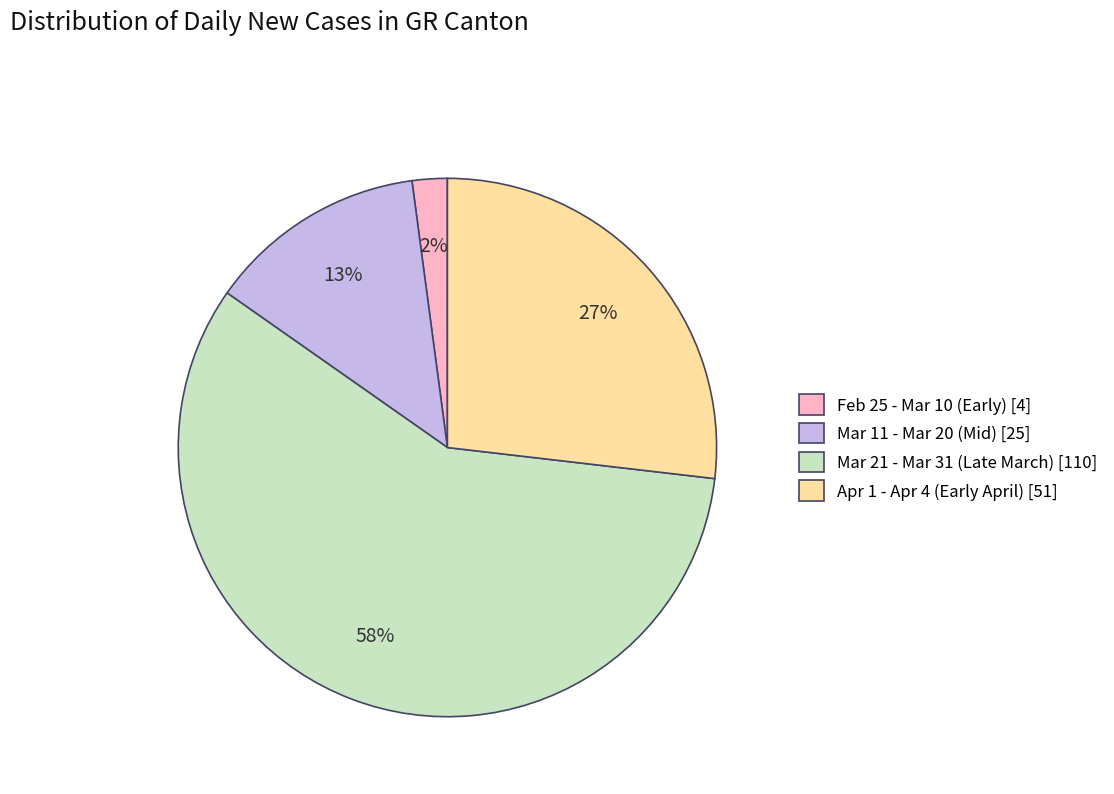

Is it true that Apr 1 - Apr 4 (Early April) [51] is 14% of the pie?

False